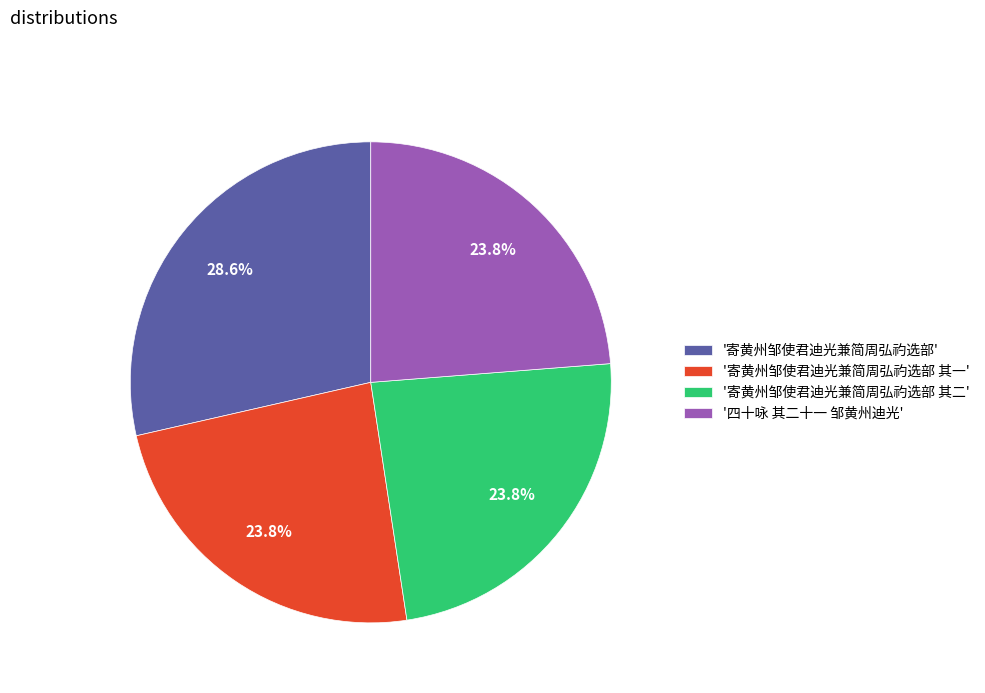

Does '四十咏 其二十一 邹黄州迪光' account for over 50% of the chart?

No